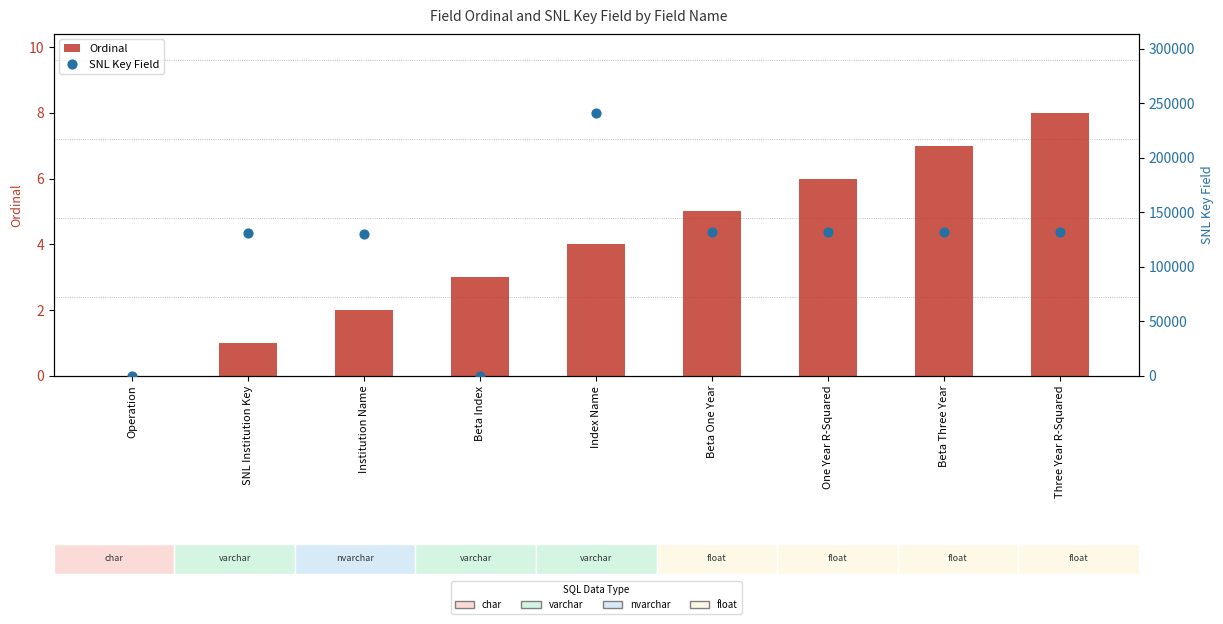

Which series has the largest total across all categories?

SNL Key Field